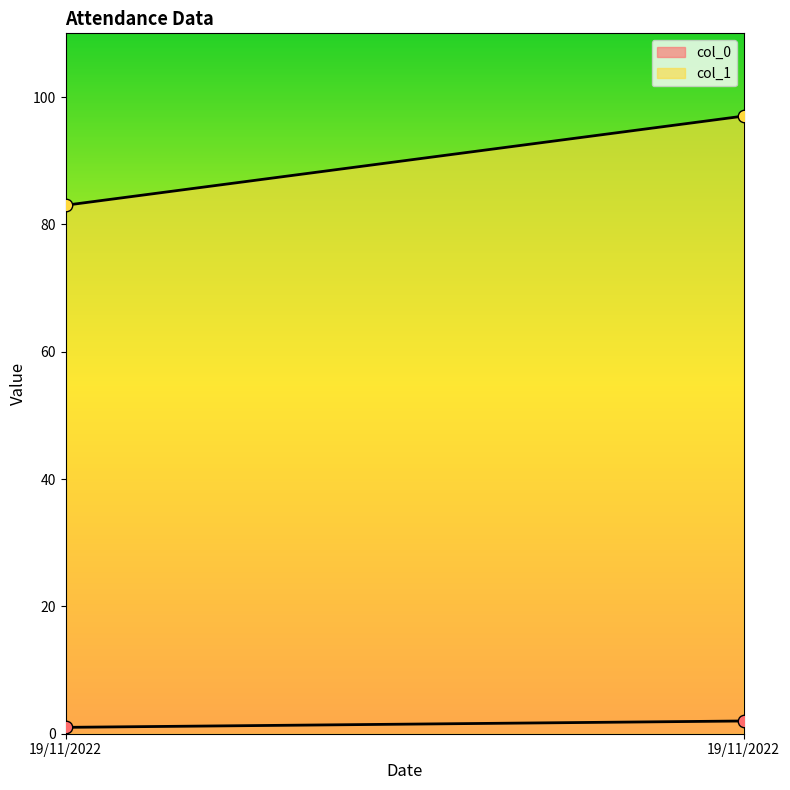

Which series contains the highest Y value?

col_1